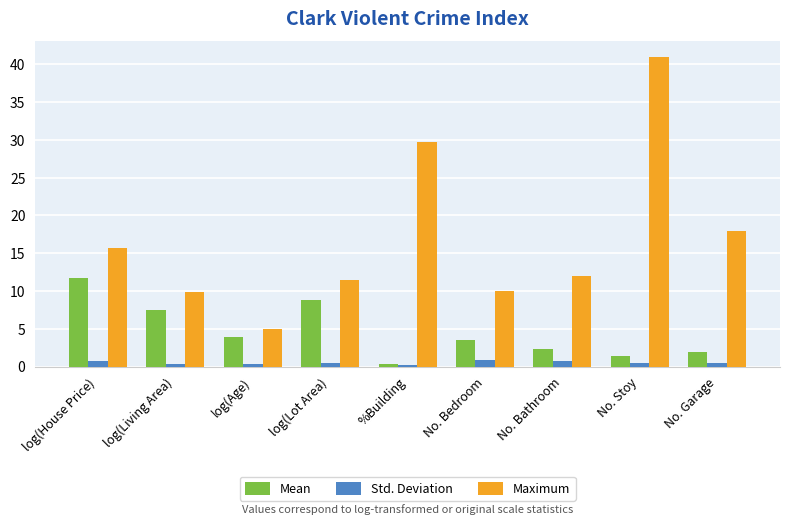

What is the value of the Maximum bar at the 9th from the left?

18.0